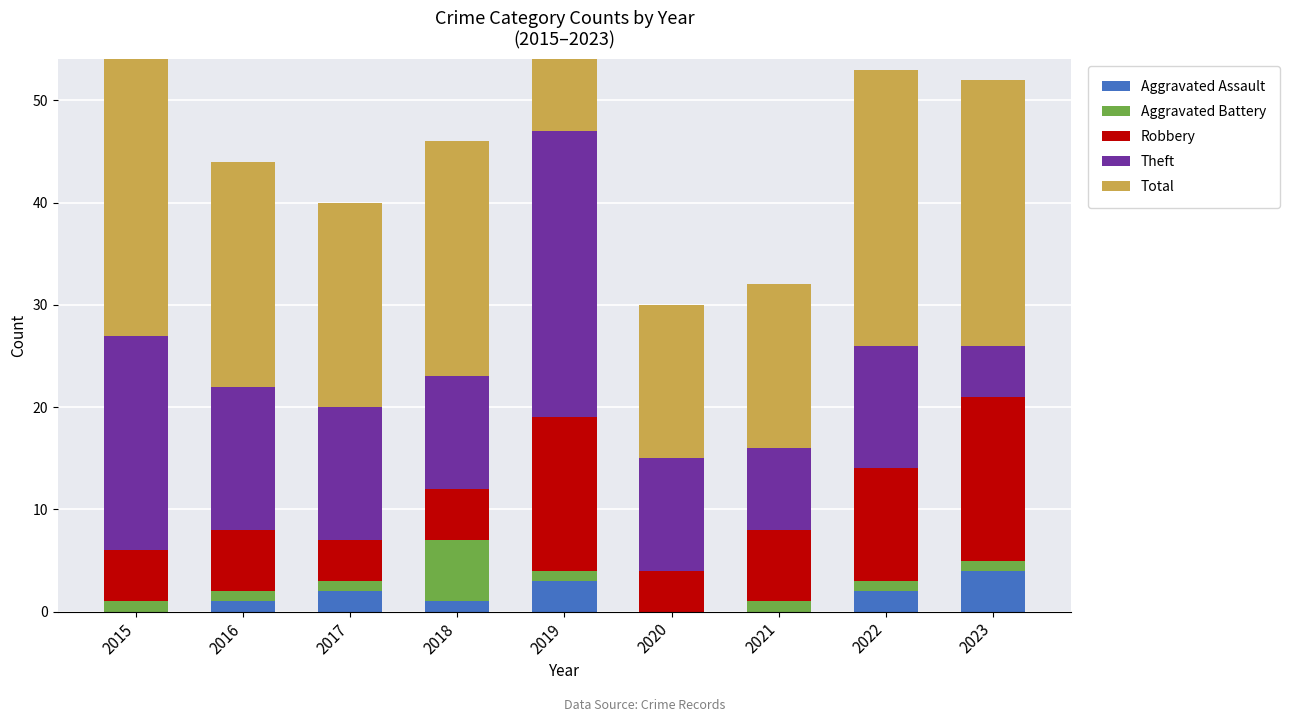

The Theft series shows 28 at 2019. True or false?

True